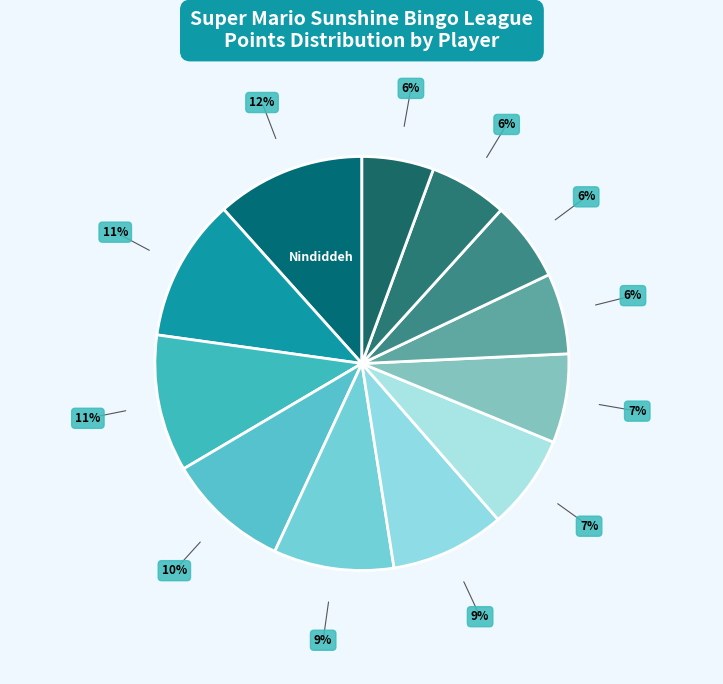

Does any single category account for the majority?

No